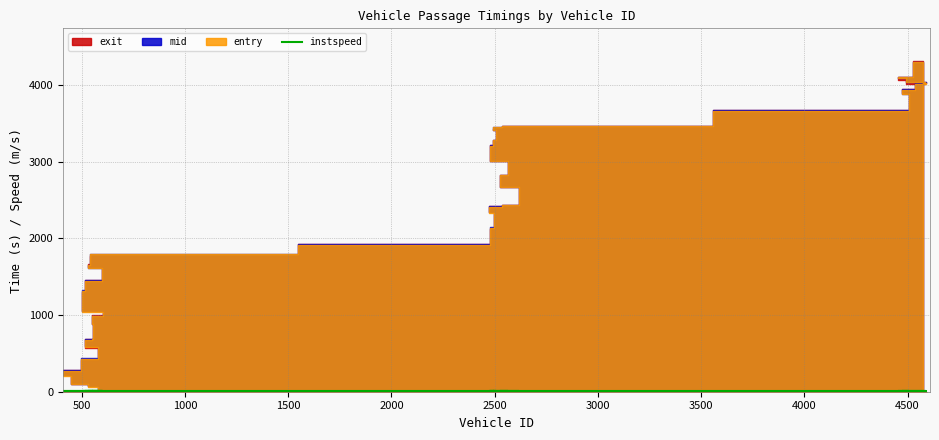

How many interior local valleys (lower than both neighbors) does the data have?

10